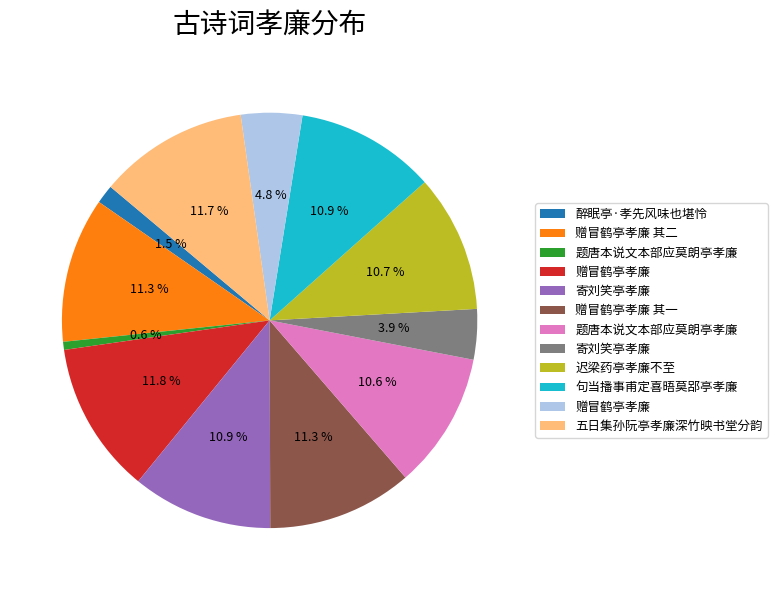

To the nearest percent, what is the difference between the largest and smallest slice percentages?

11%